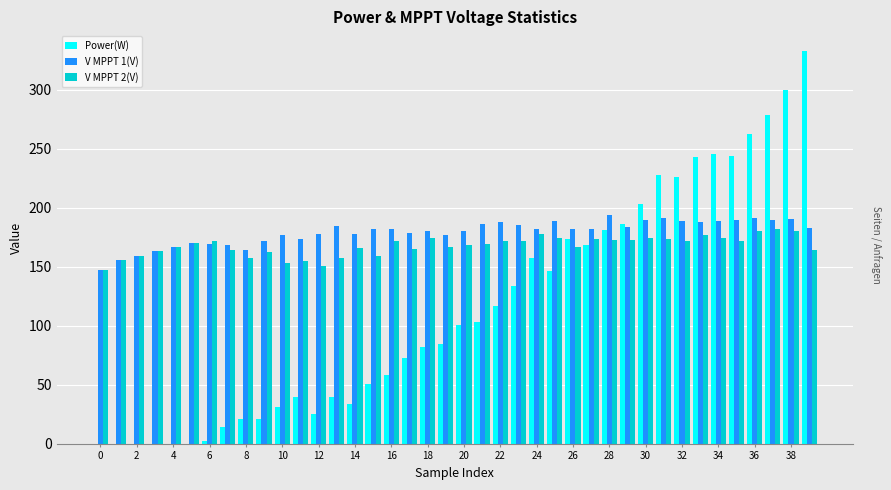

What is the sum of all Power(W) values?

4608.7